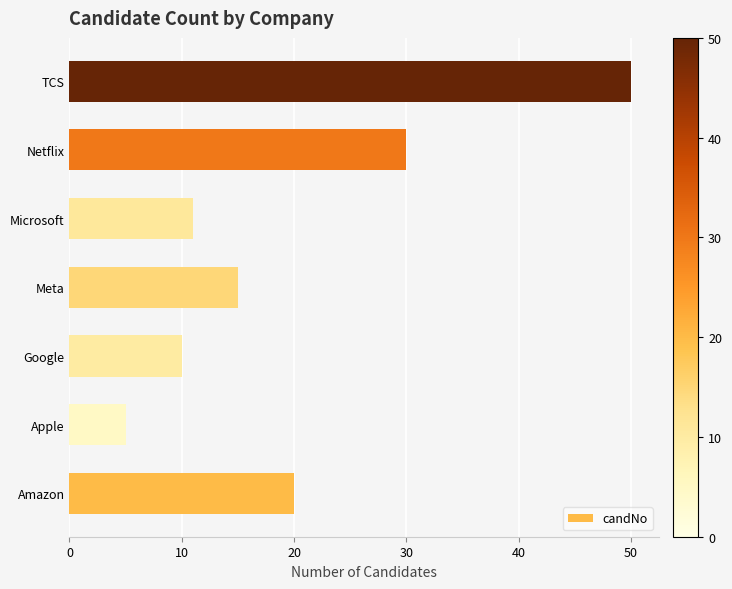

Does the chart contain any negative values?

No